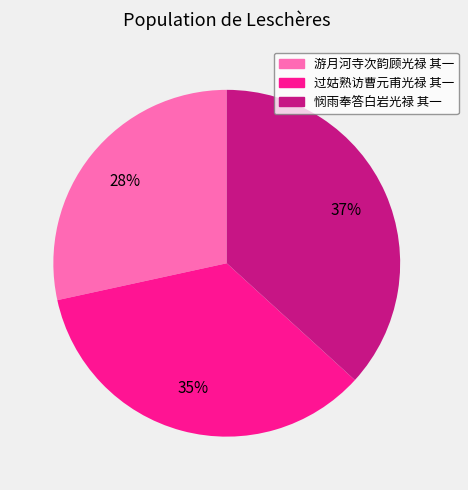

Rank the categories by value from lowest to highest.

游月河寺次韵顾光禄 其一, 过姑熟访曹元甫光禄 其一, 悯雨奉答白岩光禄 其一